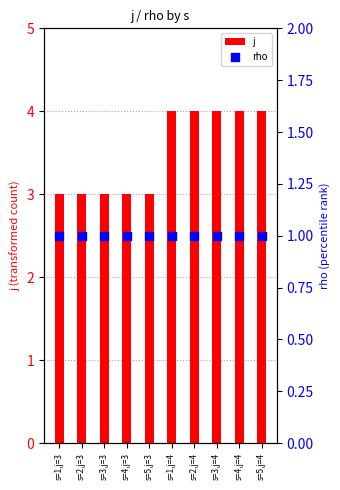

What are all the series names shown in the legend?

j, rho